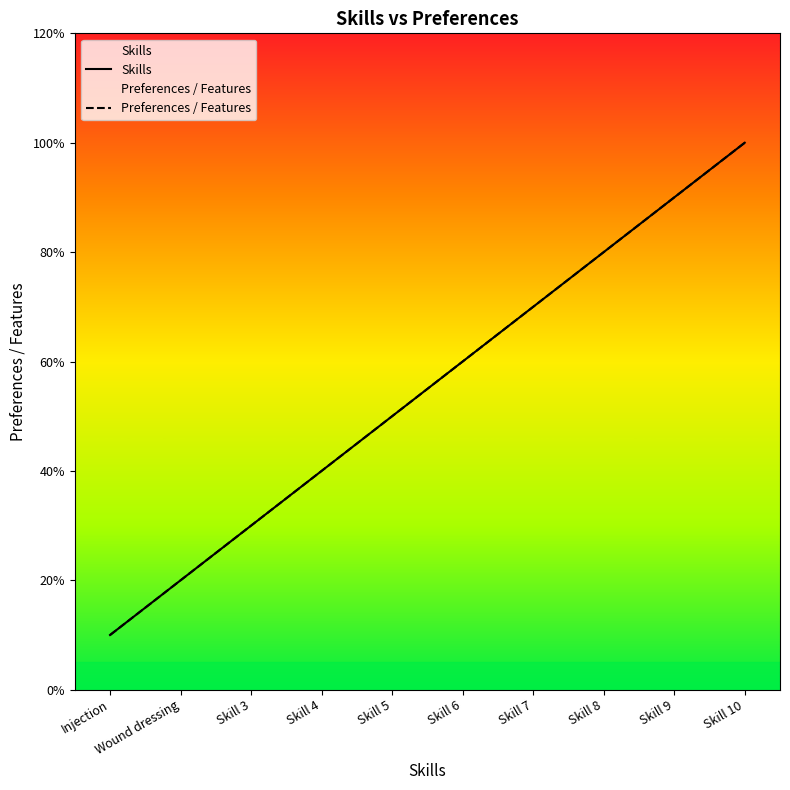

Reading left to right, list all the values displayed in this chart.

Skills: 1	2	3	4	5	6	7	8	9	10
Preferences / Features: 1	2	3	4	5	6	7	8	9	10